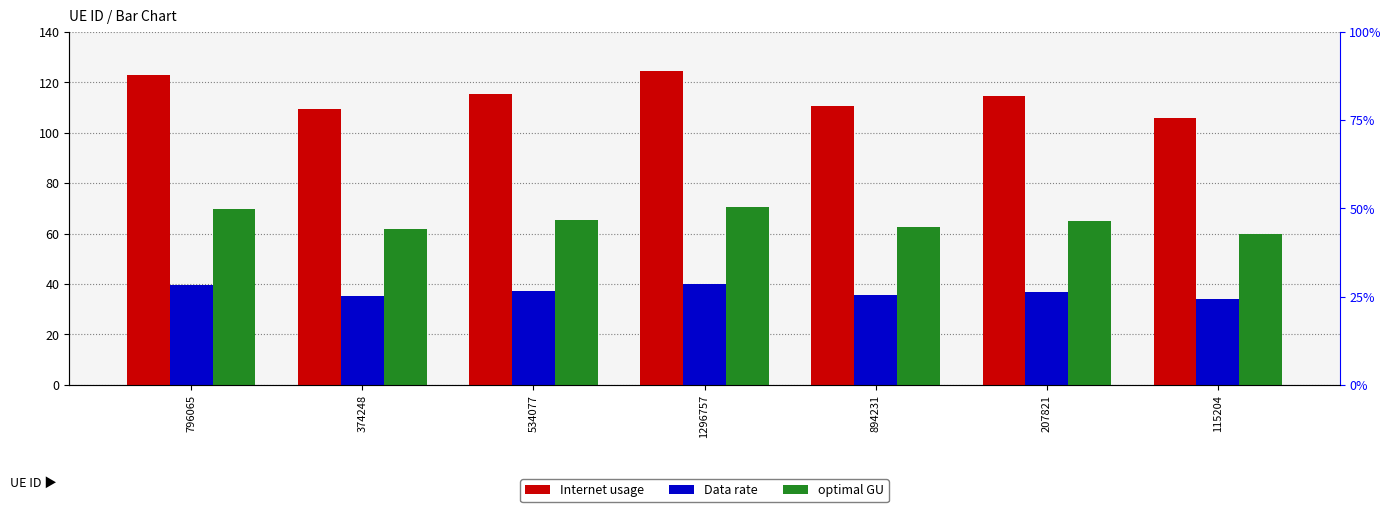

What is the average value of the optimal GU series?

65.0